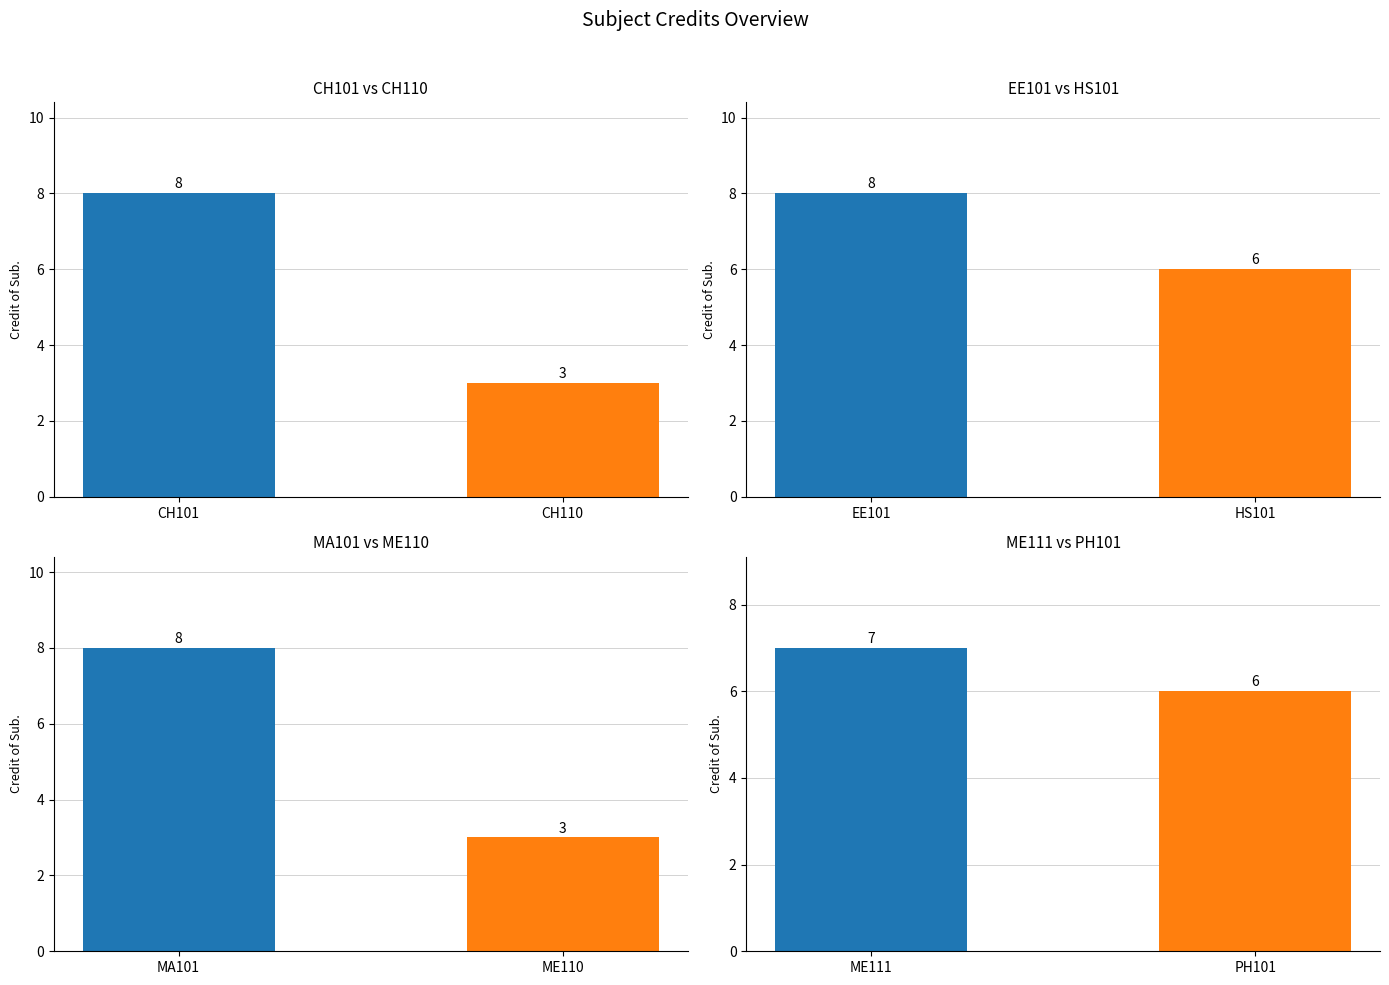

Where is the data nearest to the value 5?

HS101